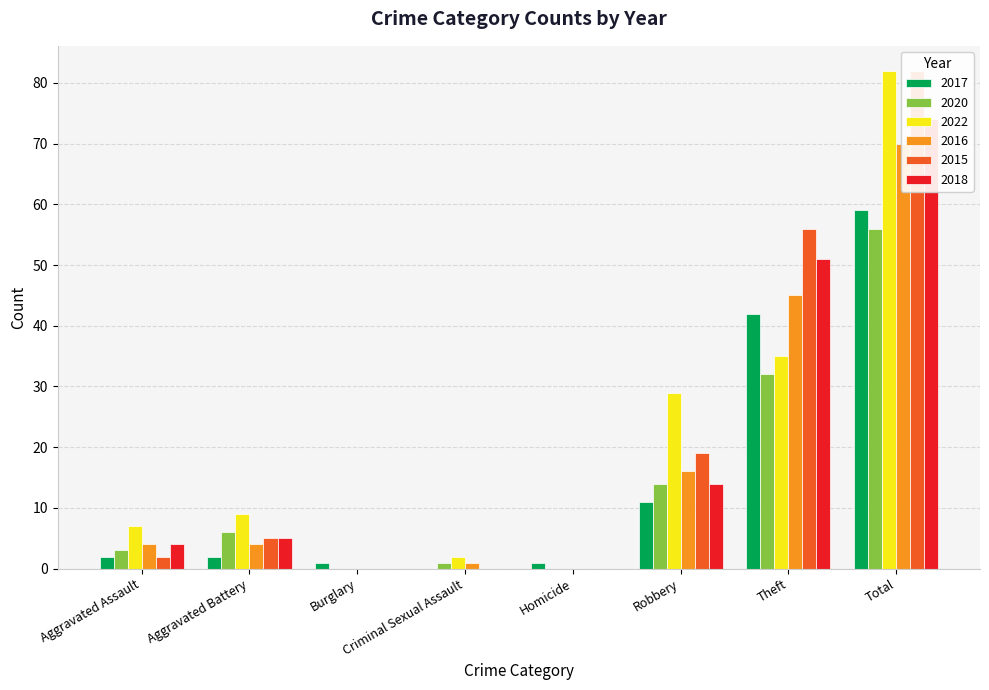

The value of 2018 at Theft is 18. True or false?

False